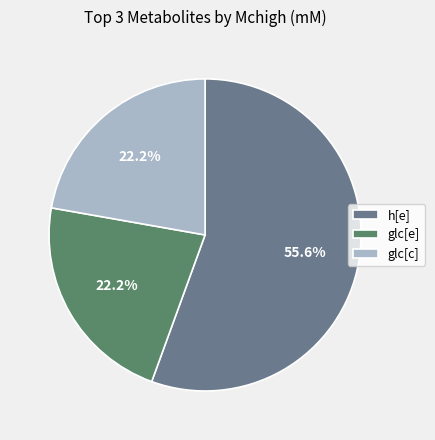

Do glc[e] and glc[c] together represent more than half of the pie?

No